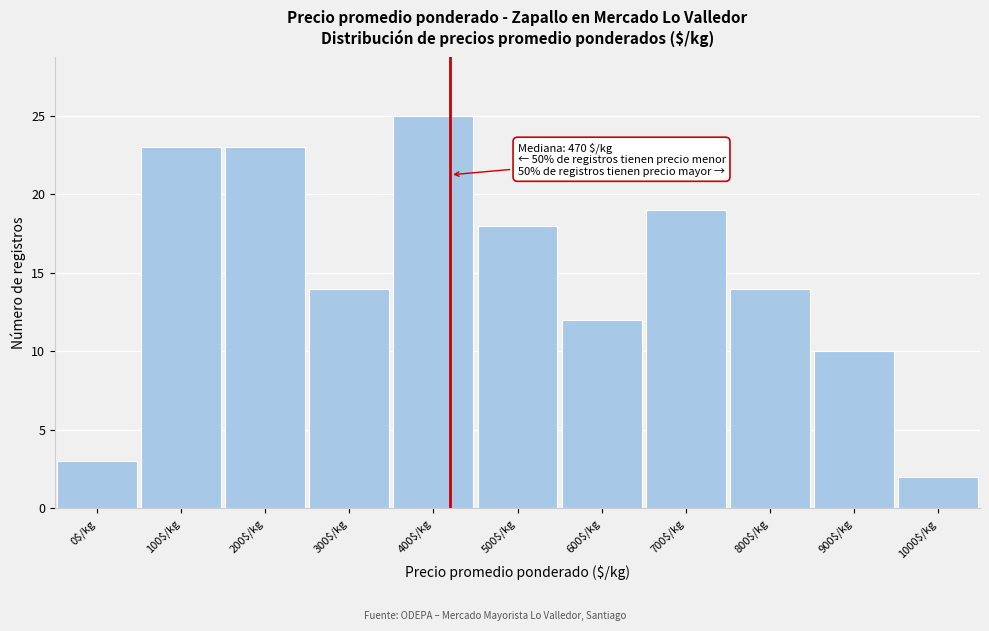

Reading left to right, list all the values displayed in this chart.

3	23	23	14	25	18	12	19	14	10	2